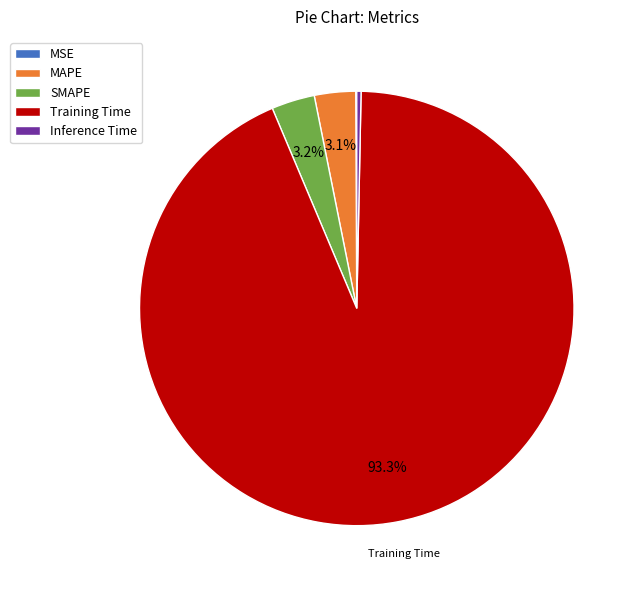

Which has a higher value, MAPE or Training Time?

Training Time